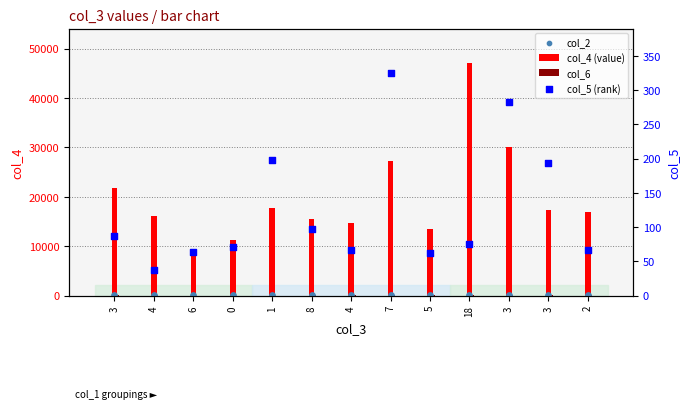

What is the total value across all series at 3?

21960